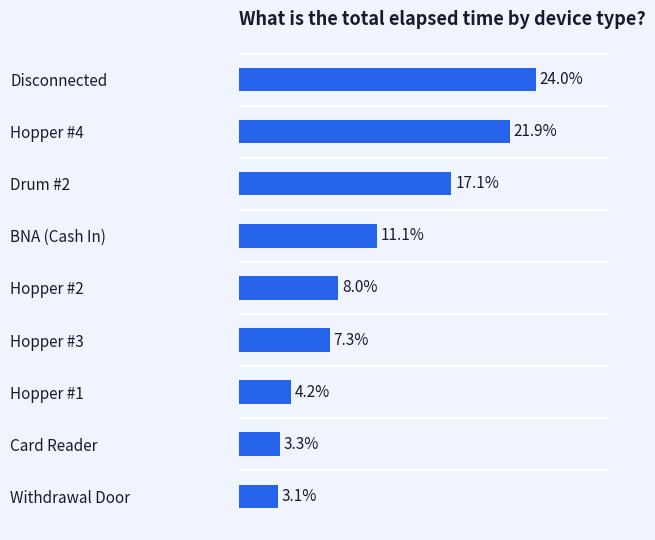

Which has a higher value, Disconnected or Hopper #2?

Disconnected